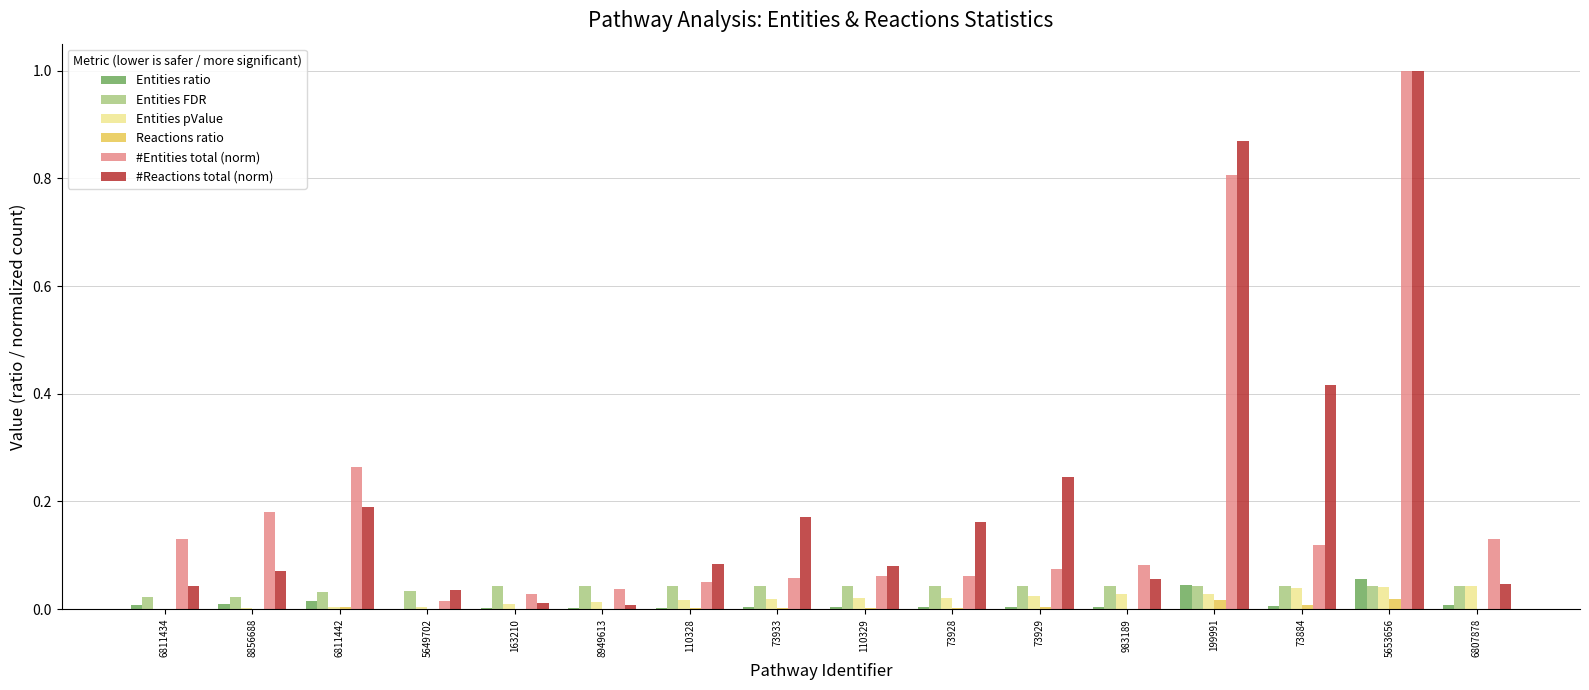

Is the value of Reactions ratio at 983189 greater than the value of Entities ratio at 5653656?

No